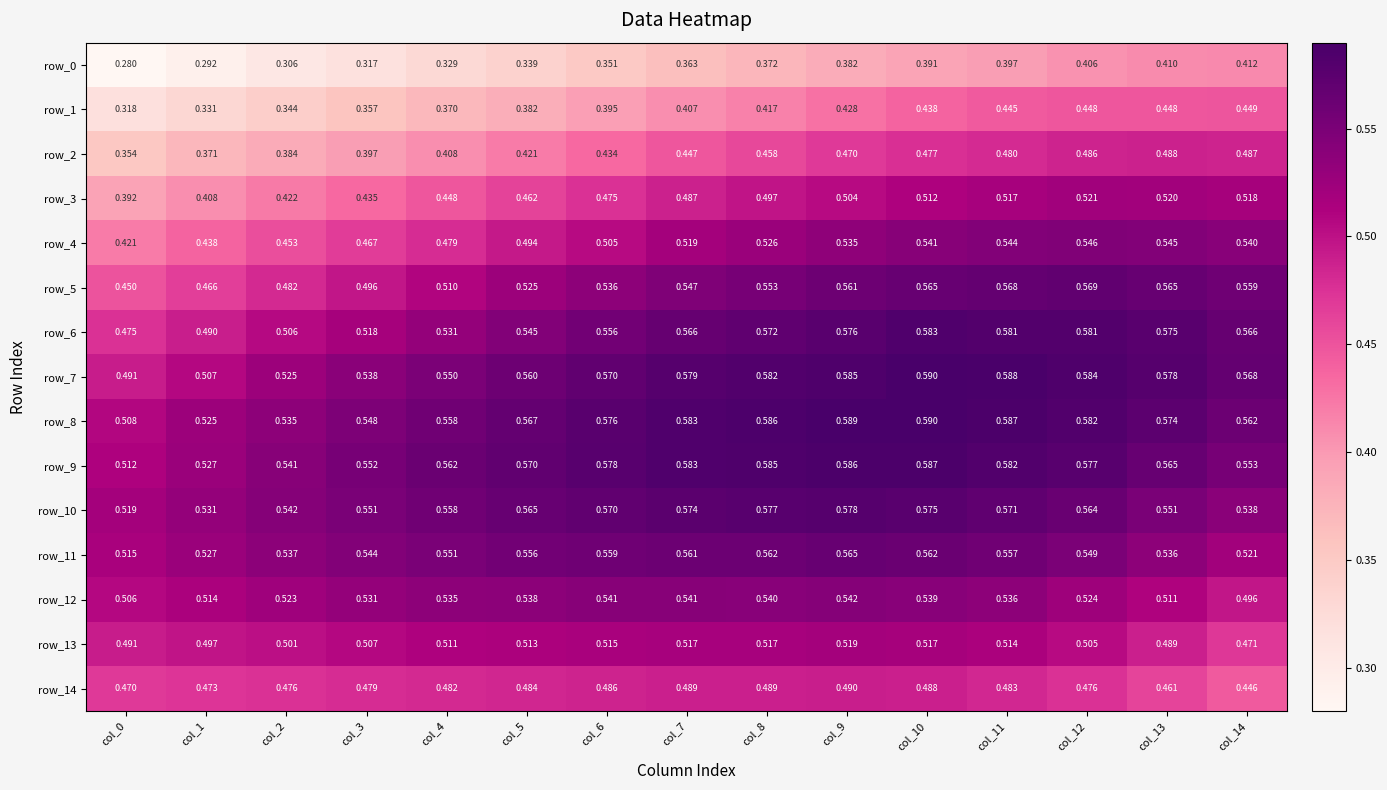

What is the difference between the second highest and minimum values in the row_4 series?

0.1